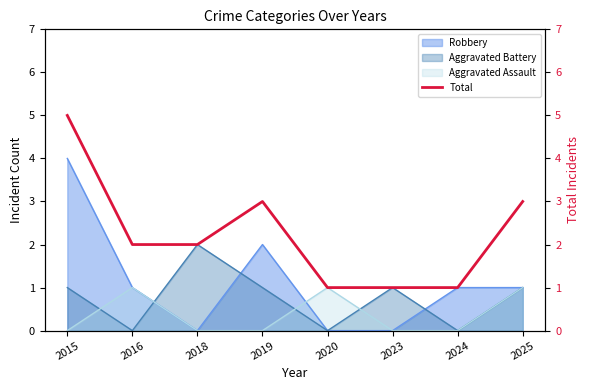

Reading left to right, what are all the values shown in this chart?

5	2	2	3	1	1	1	3